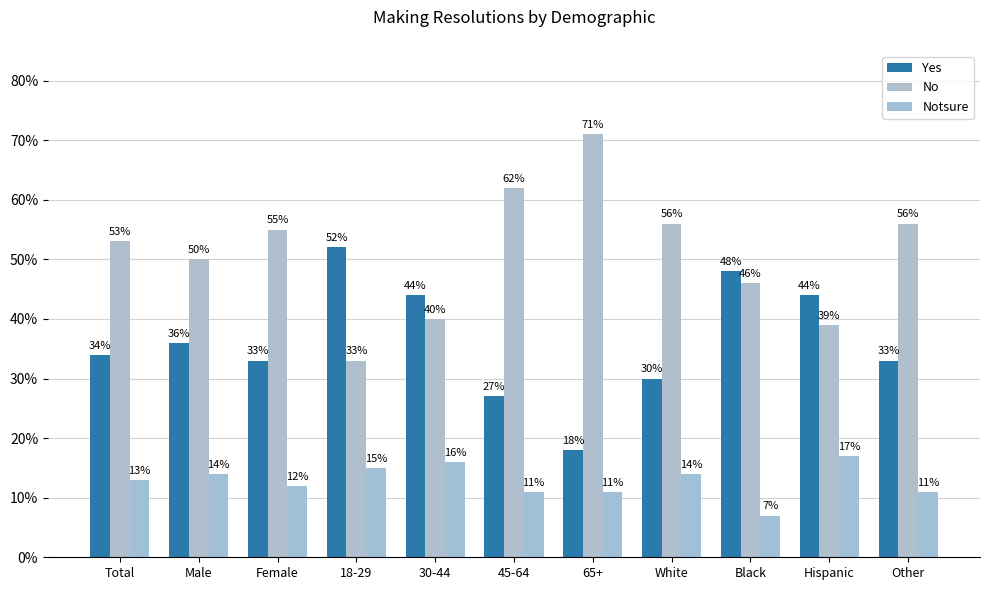

Where is Yes nearest to the value 0?

65+